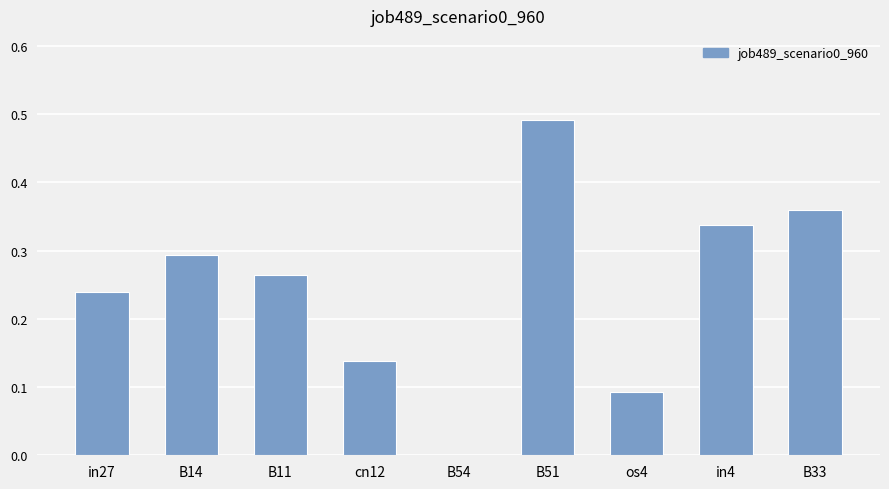

Which label corresponds to the largest value in the chart?

B51